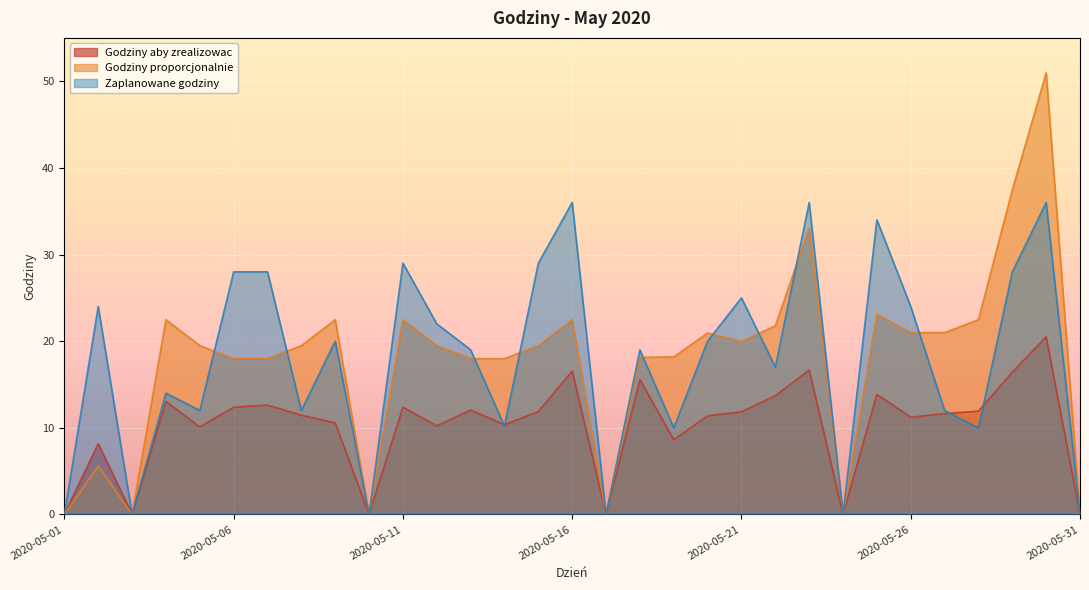

What are all the series names shown in the legend?

Godziny aby zrealizowac, Godziny proporcjonalnie, Zaplanowane godziny